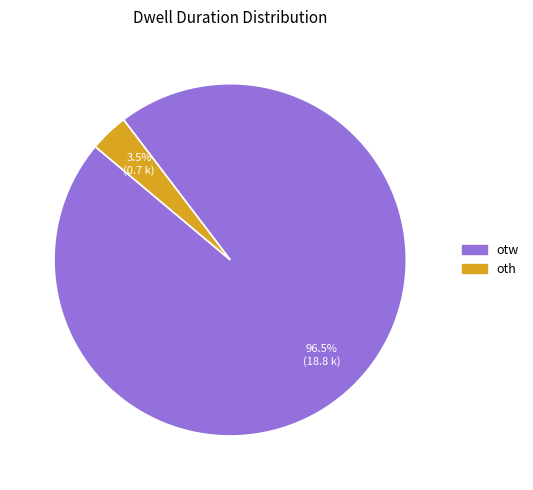

To the nearest percent, what is the difference between the largest and smallest slice percentages?

93%